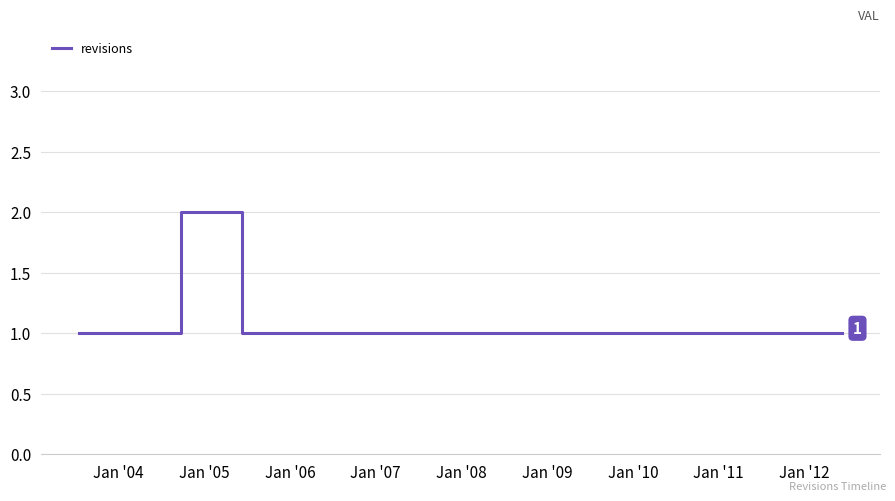

Reading left to right, what are all the values shown in this chart?

1	1	1	1	2	2	1	1	1	1	1	1